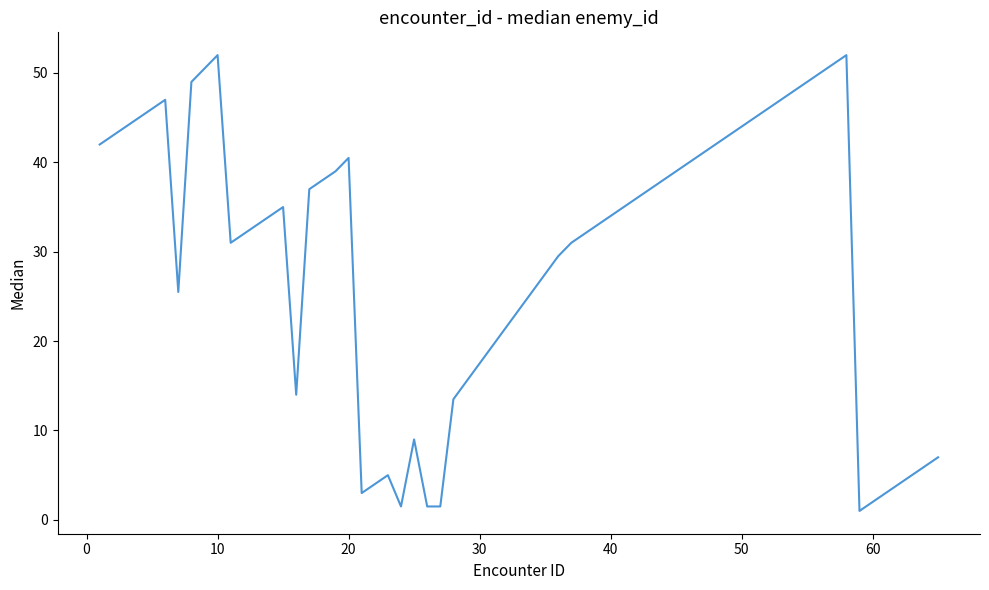

What is the maximum value shown in the chart?

52.0